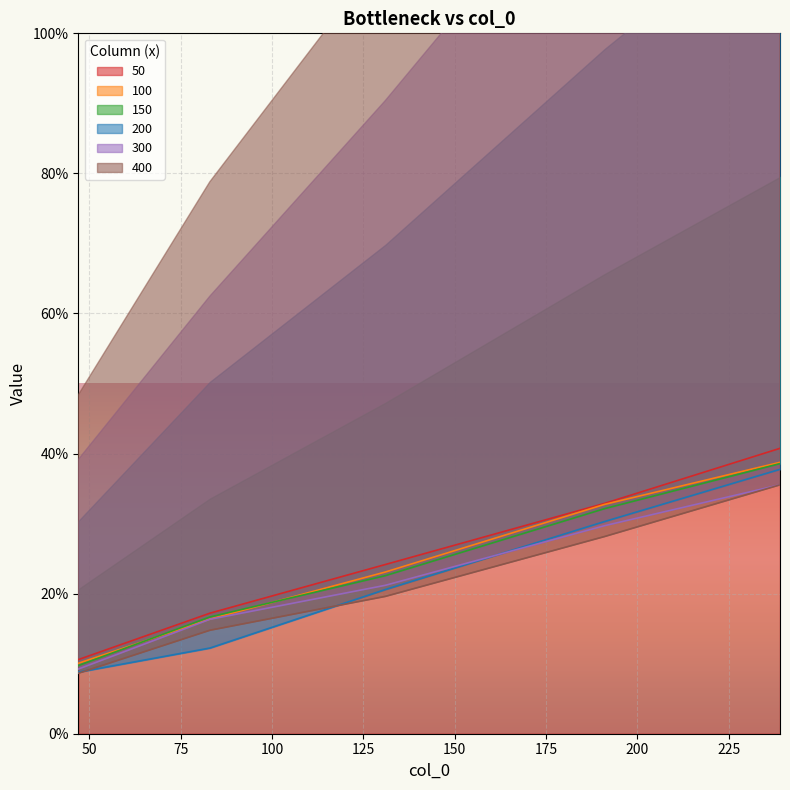

What is the spread (max minus min) of values at 239?

0.1